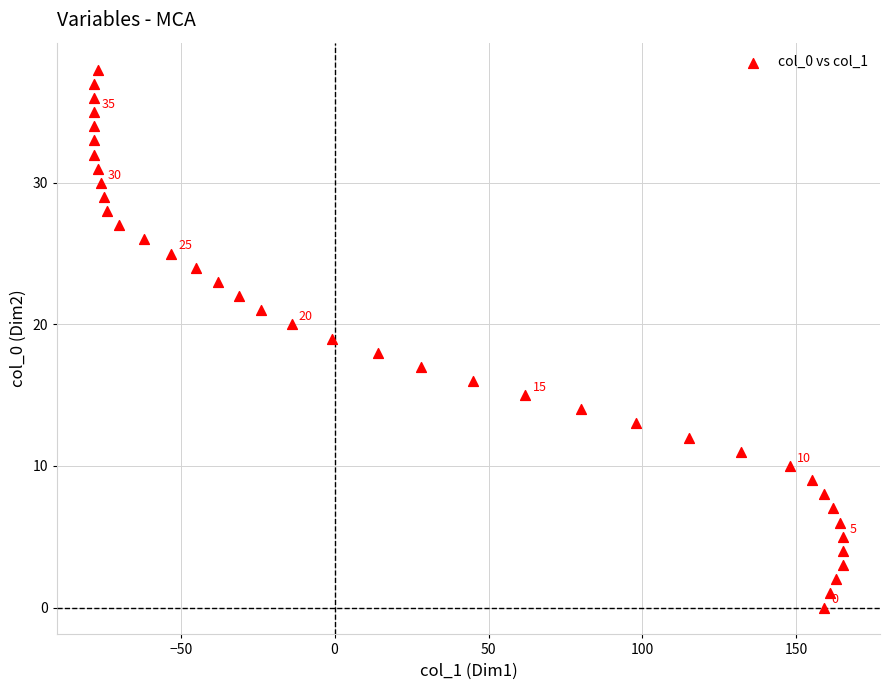

What is the range of Y values (max minus min)?

38